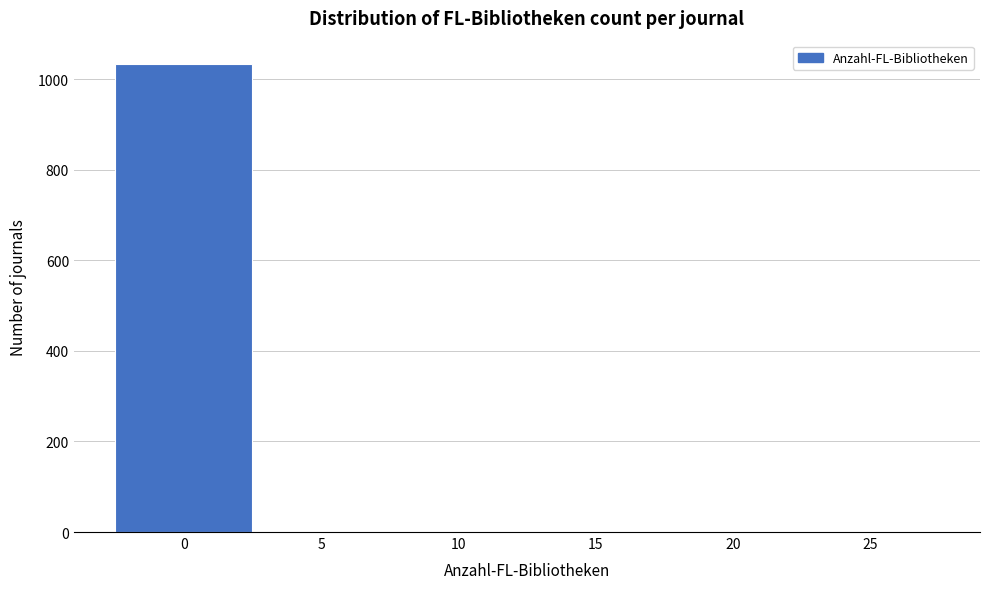

What is the greatest value displayed?

1033